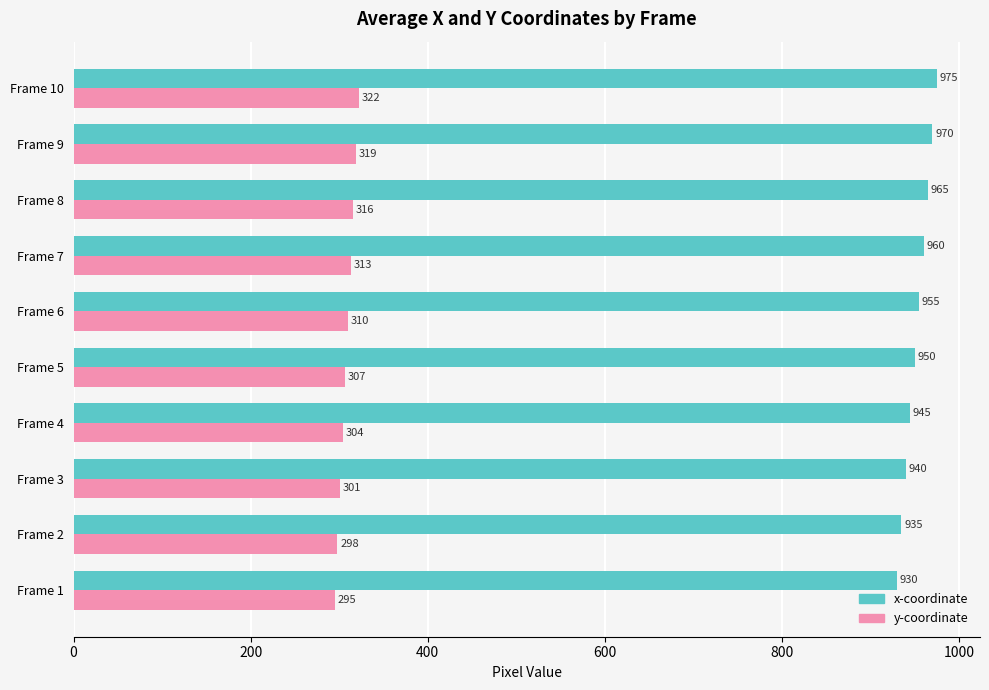

What is the total value across all series at Frame 1?

1225